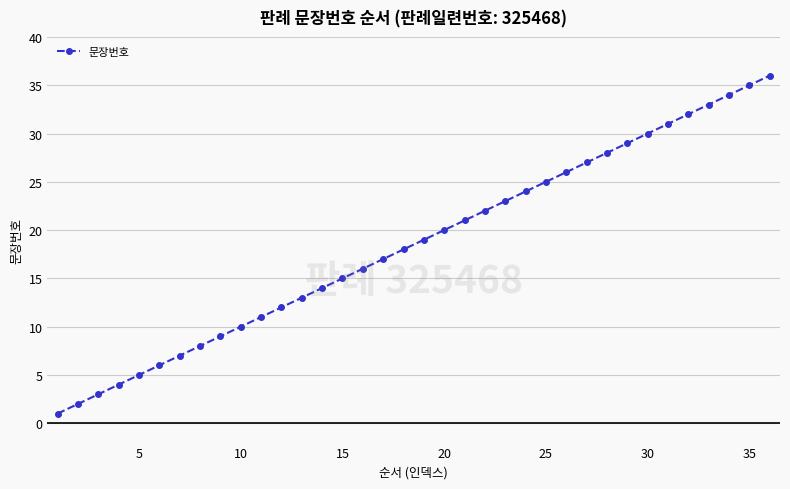

What is the sum of all values?

666